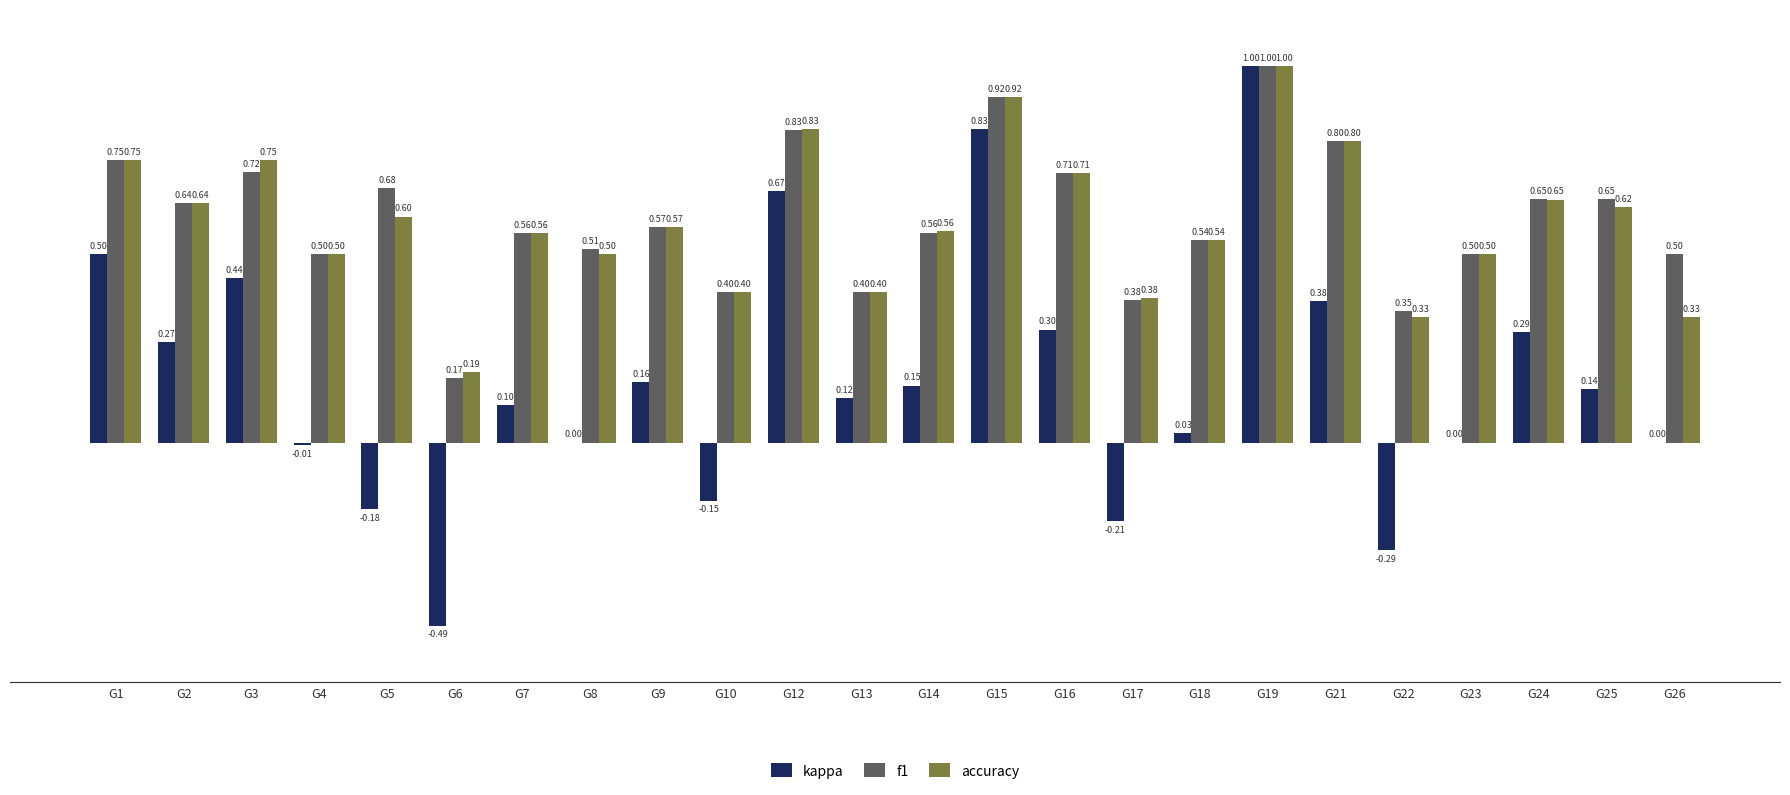

The value of f1 at G14 is 0.6. True or false?

True